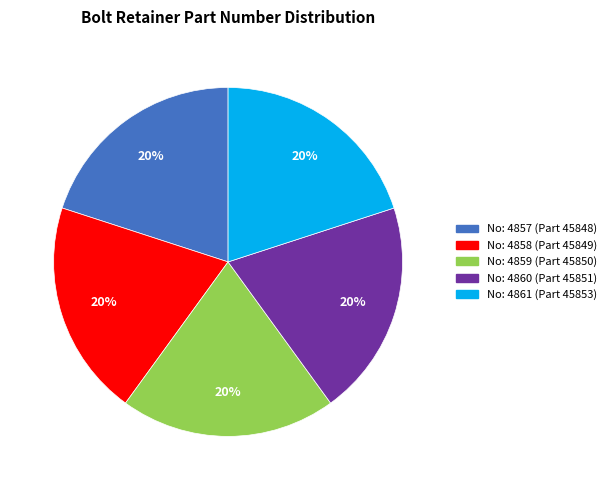

What percentage is the No: 4860 (Part 45851) slice, to the nearest percent?

20%